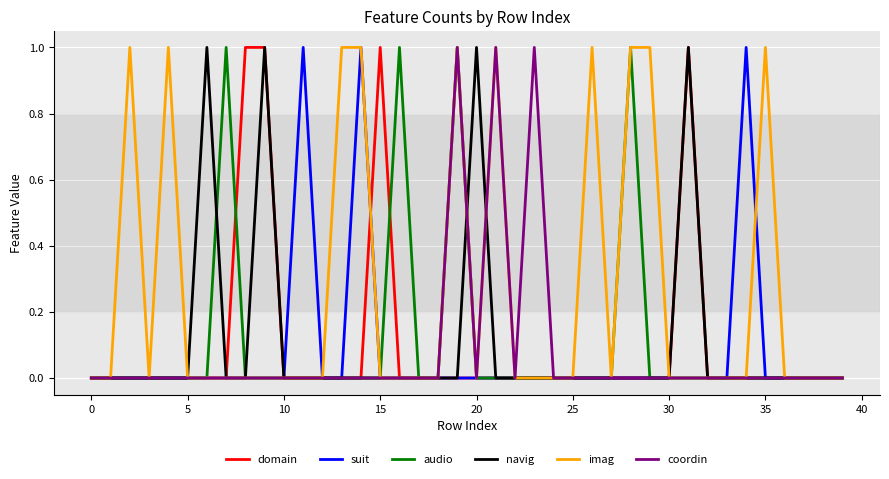

Which series has the largest total across all categories?

imag